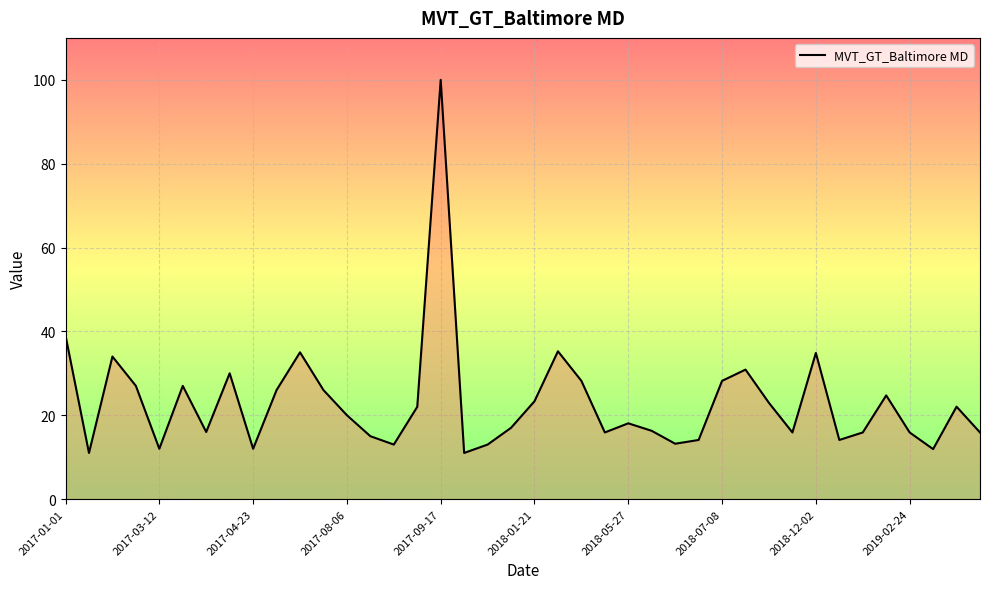

What is the maximum value shown in the chart?

100.0